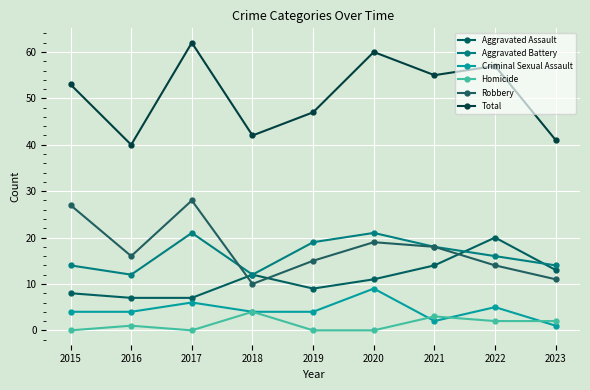

Rank the series at 2022 from highest to lowest value.

Total, Aggravated Assault, Aggravated Battery, Robbery, Criminal Sexual Assault, Homicide